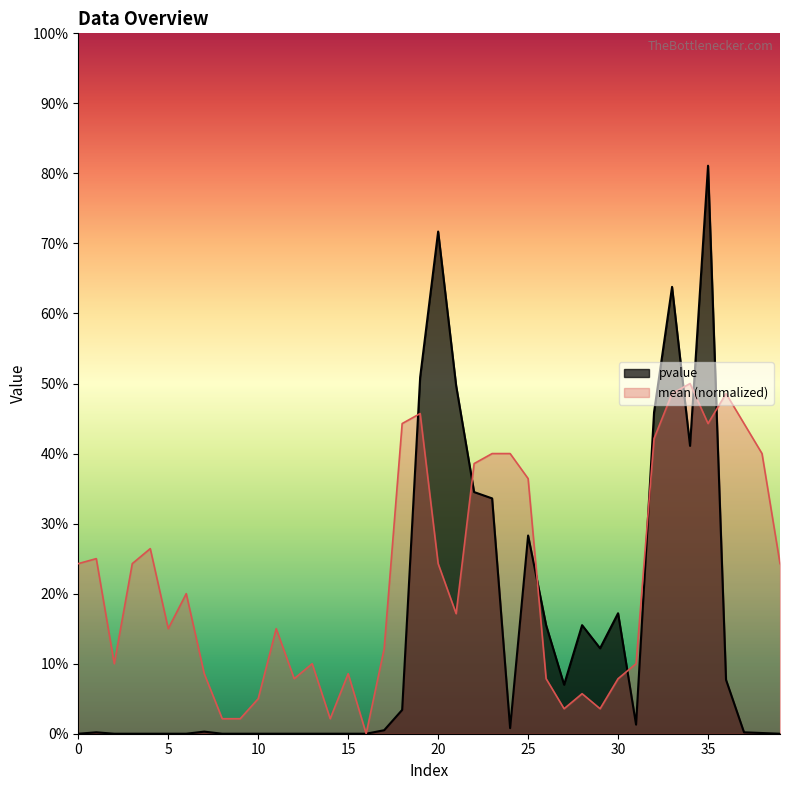

Reading left to right, extract all data points from this chart.

pvalue: 0.0	0.0	0.0	0.0	0.0	0.0	0.0	0.0	0.0	0.0	0.0	0.0	0.0	0.0	0.0	0.0	0.0	0.0	0.0	0.5	0.7	0.5	0.3	0.3	0.0	0.3	0.2	0.1	0.2	0.1	0.2	0.0	0.5	0.6	0.4	0.8	0.1	0.0	0.0	0.0
mean: 0.2	0.2	0.1	0.2	0.3	0.1	0.2	0.1	0.0	0.0	0.1	0.1	0.1	0.1	0.0	0.1	0.0	0.1	0.4	0.5	0.2	0.2	0.4	0.4	0.4	0.4	0.1	0.0	0.1	0.0	0.1	0.1	0.4	0.5	0.5	0.4	0.5	0.4	0.4	0.2